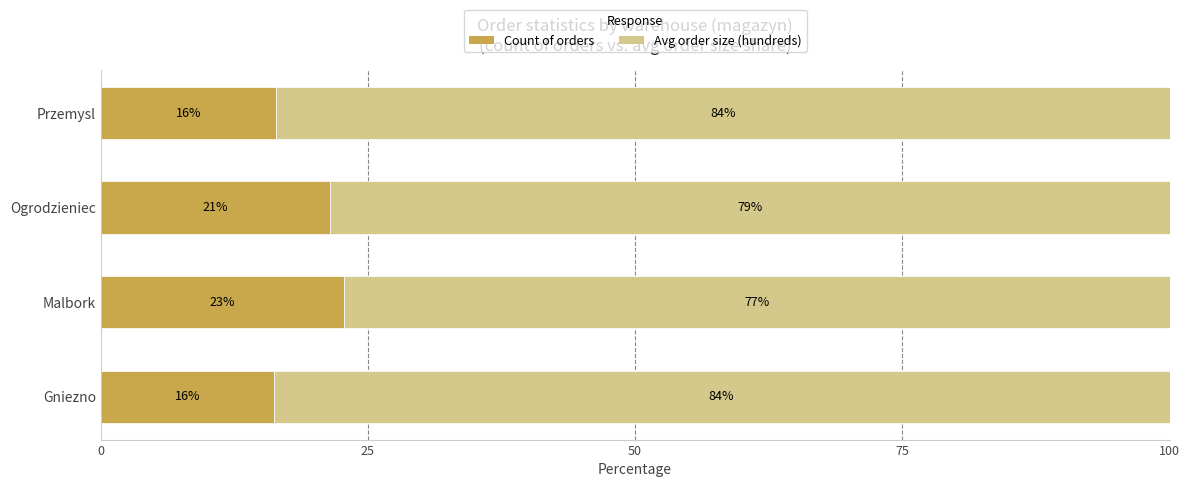

What are all the series names shown in the legend?

Count of orders, Avg order size (hundreds)